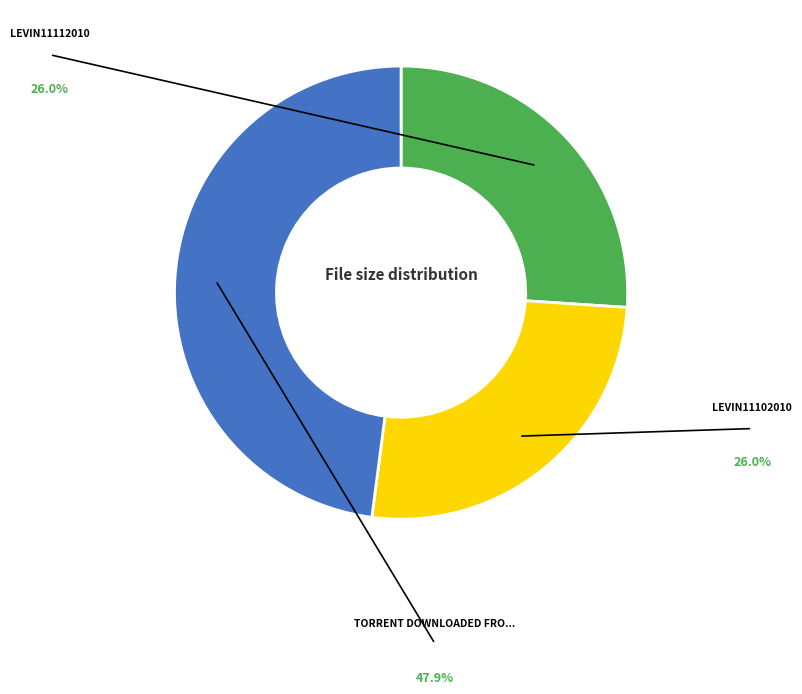

Is there any slice that represents more than half of the pie?

No